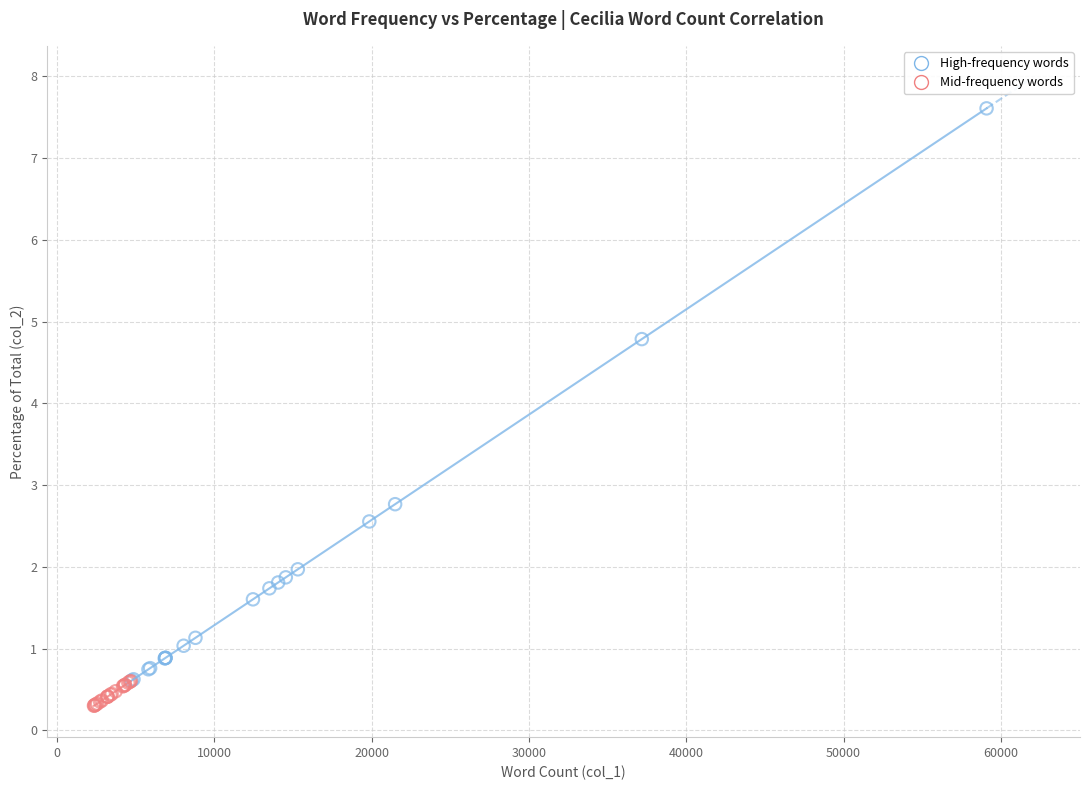

Which series has the widest spread of Y values?

High-frequency words